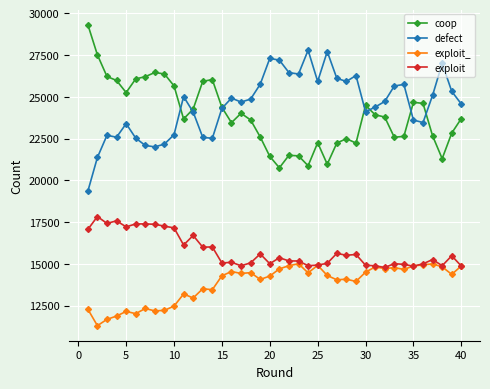

Which series has the largest total across all categories?

defect